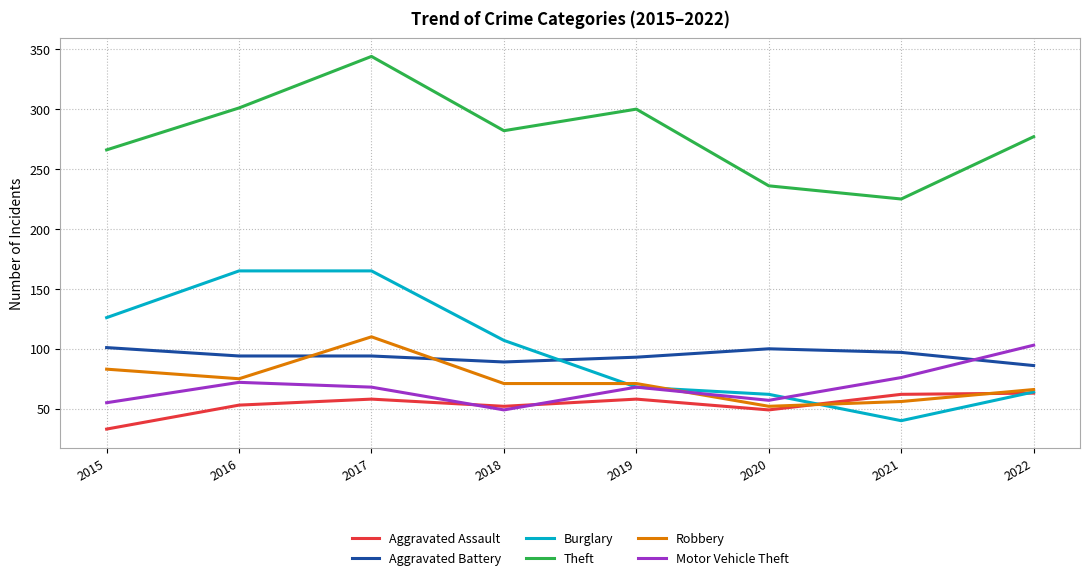

What are all the series names shown in the legend?

Aggravated Assault, Aggravated Battery, Burglary, Theft, Robbery, Motor Vehicle Theft